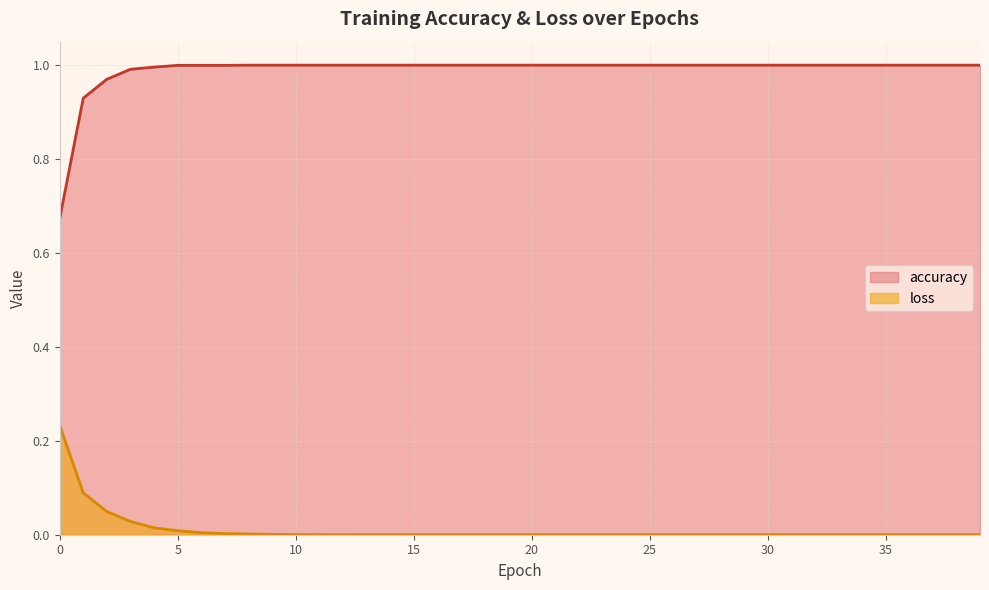

What are all the series names shown in the legend?

accuracy, loss